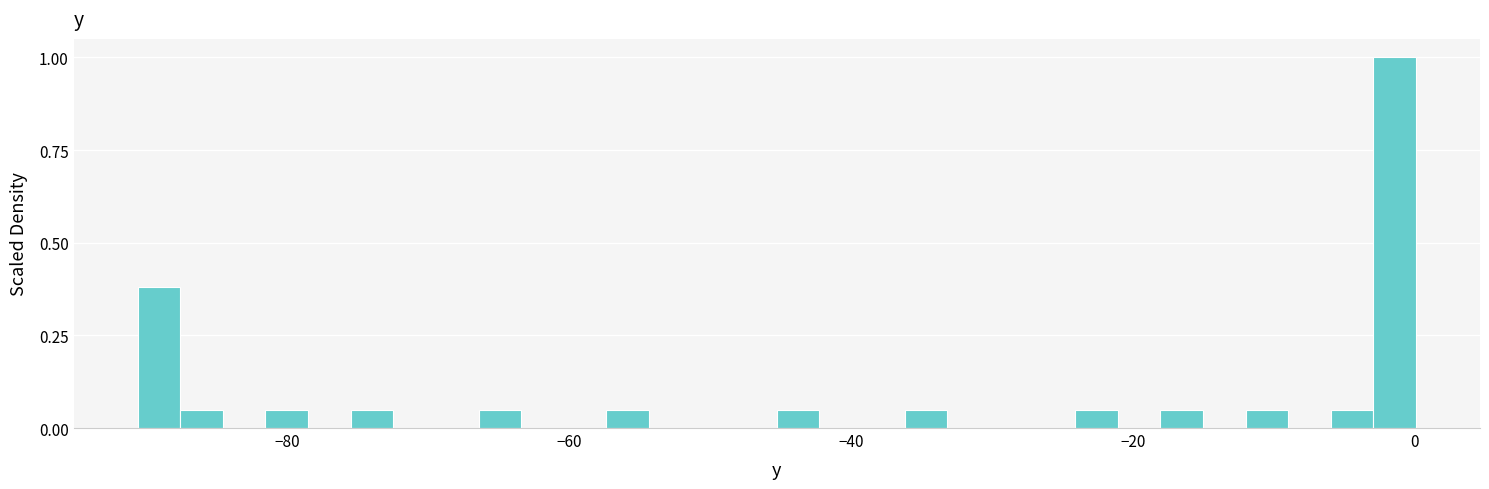

Read against the x-axis, roughly where is the centre of the tallest bar?

-2